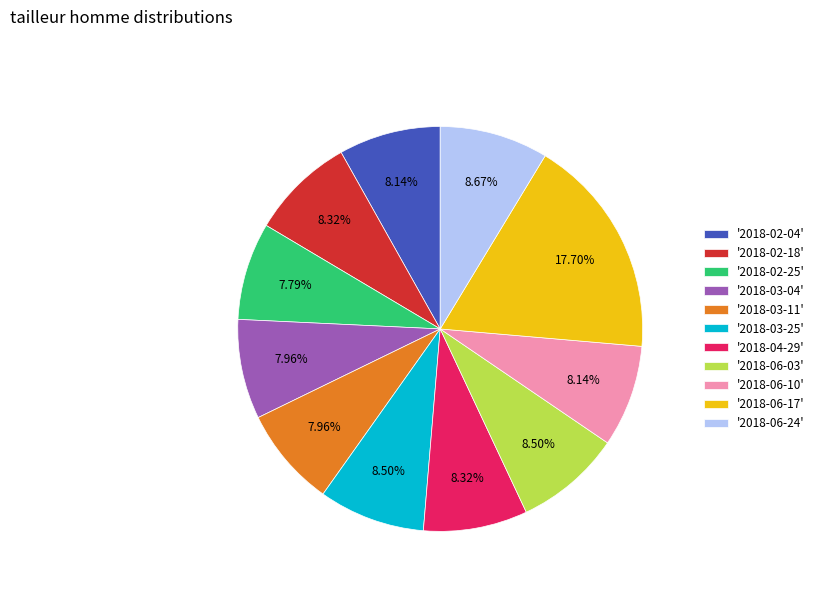

Is there a majority slice in this chart?

No